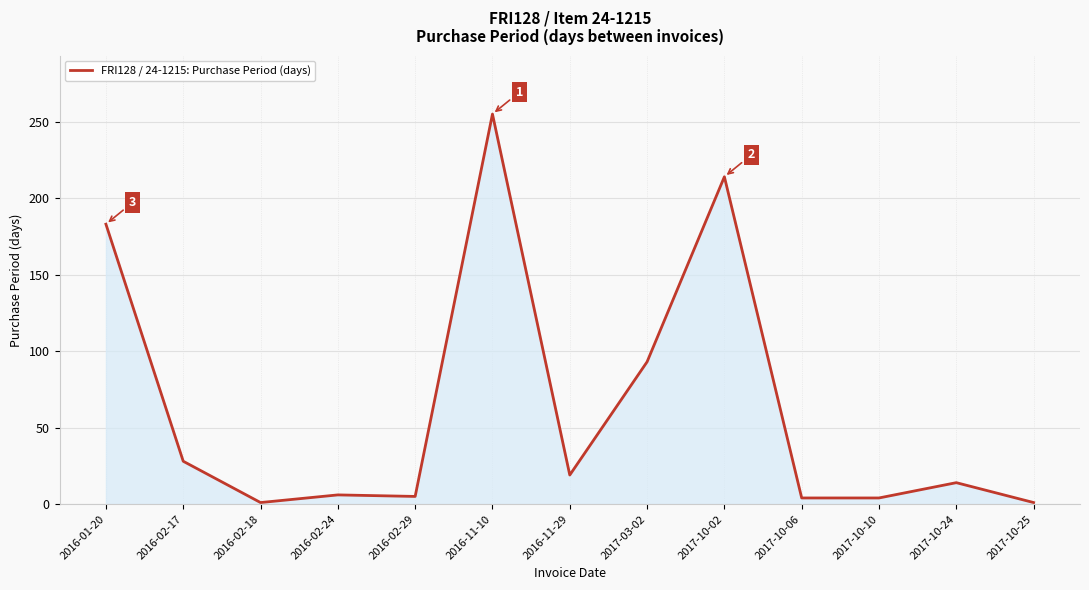

What is the sum of all values?

827